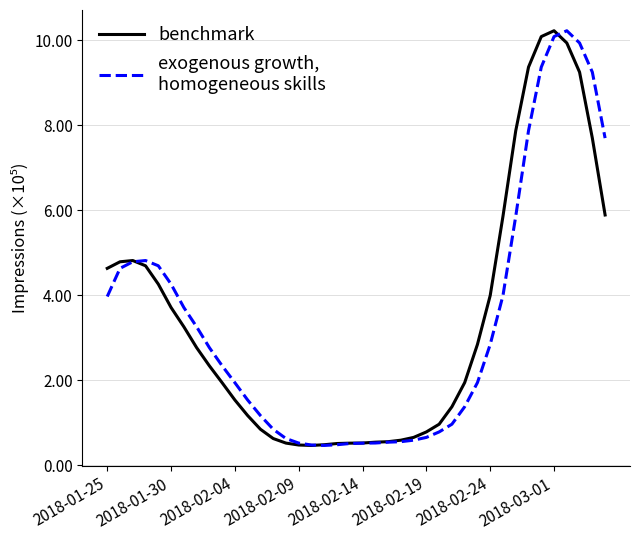

True or false: exogenous growth,
homogeneous skills has a value of 51972 at 21.

True